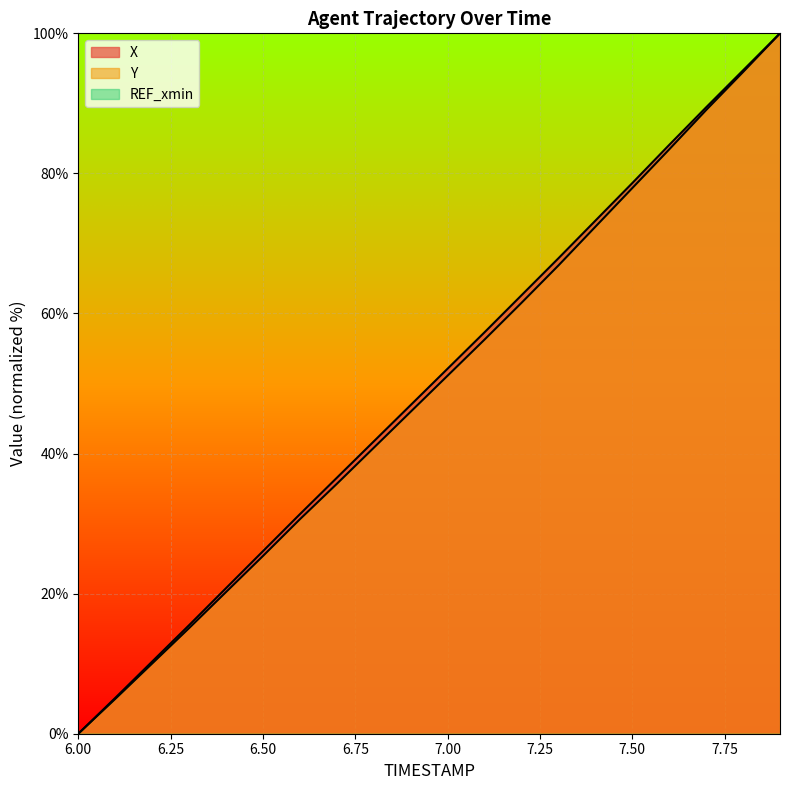

Which series has the widest spread of values?

X